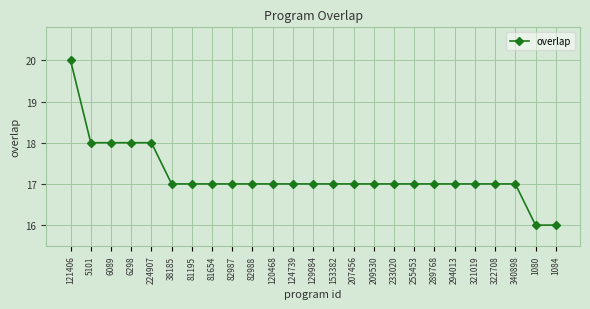

At which label does the data first exceed 17?

121406